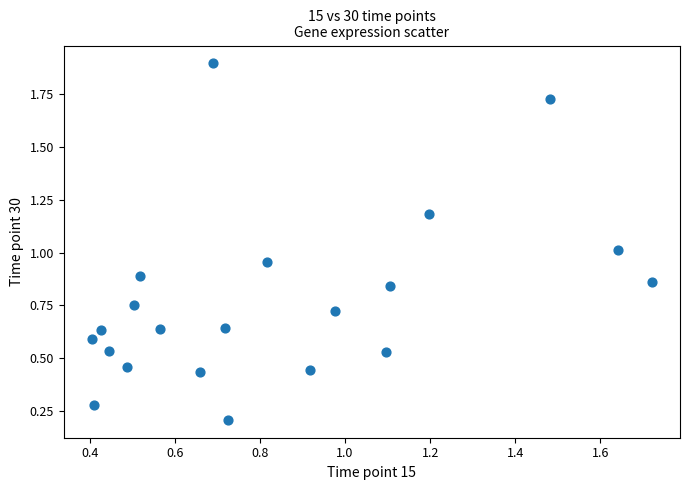

What is the range of X values (max minus min)?

1.3